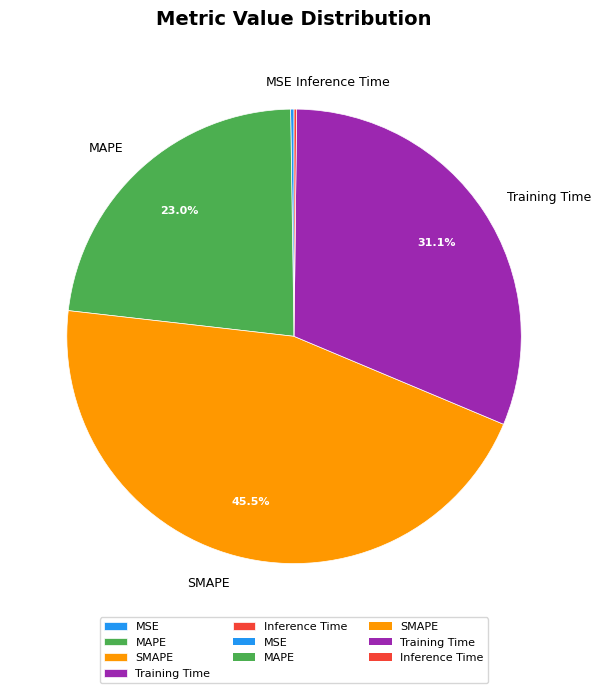

Does any single category account for the majority?

No